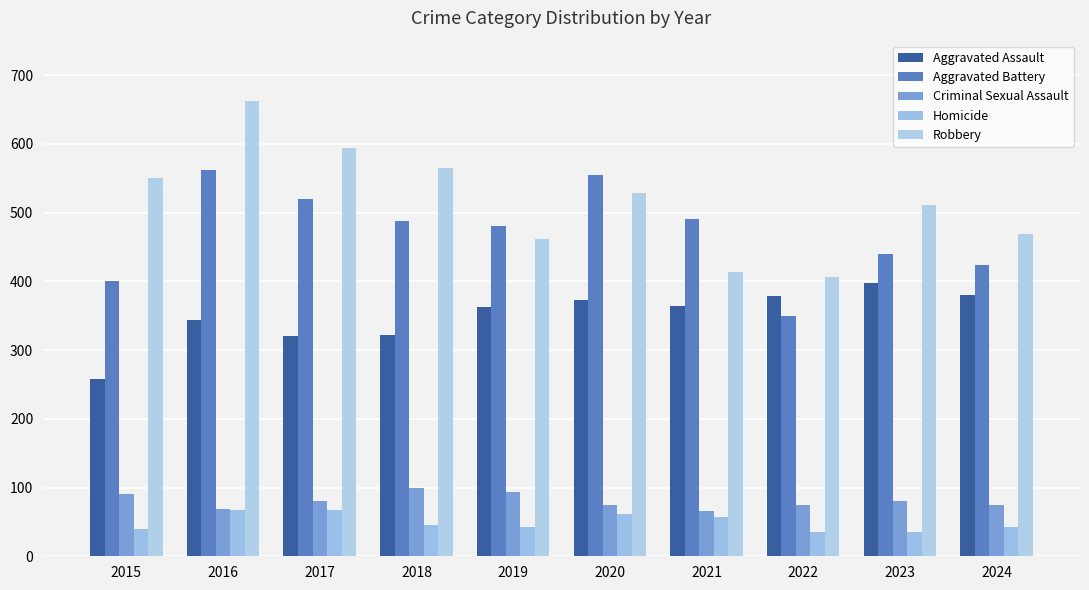

Which series has the largest total across all categories?

Robbery